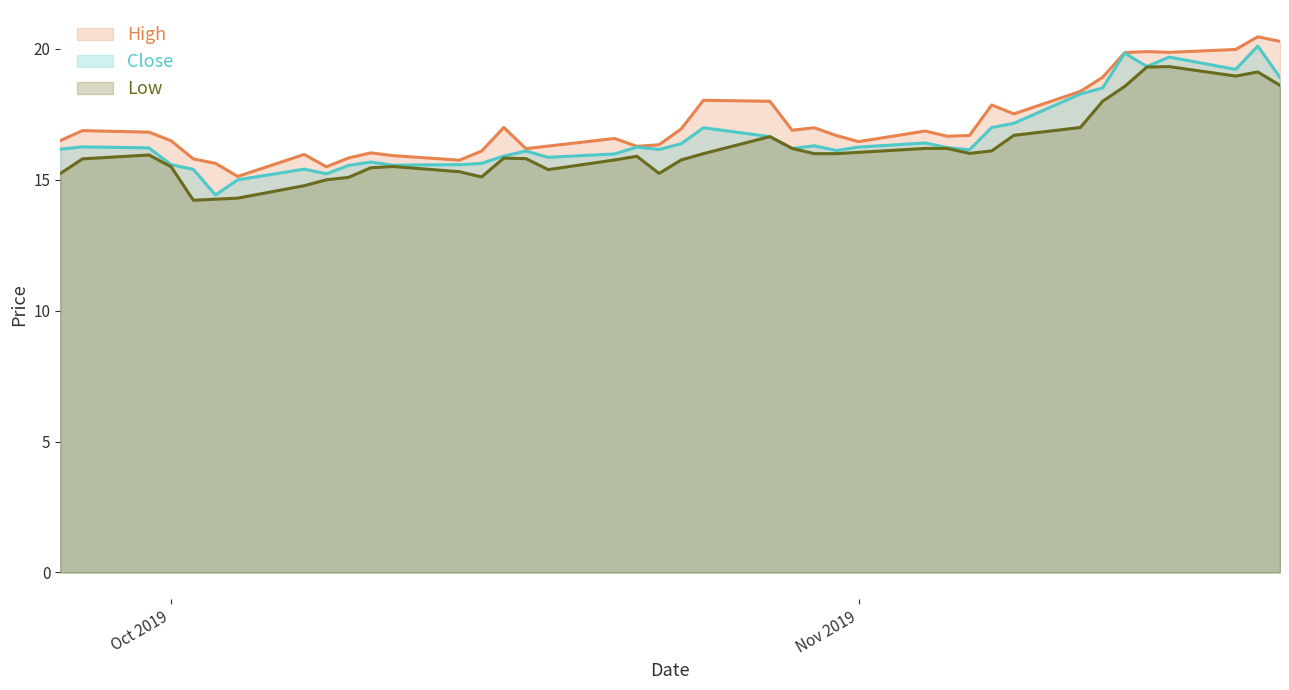

In High, how many points are lower than both neighbors (excluding endpoints)?

10